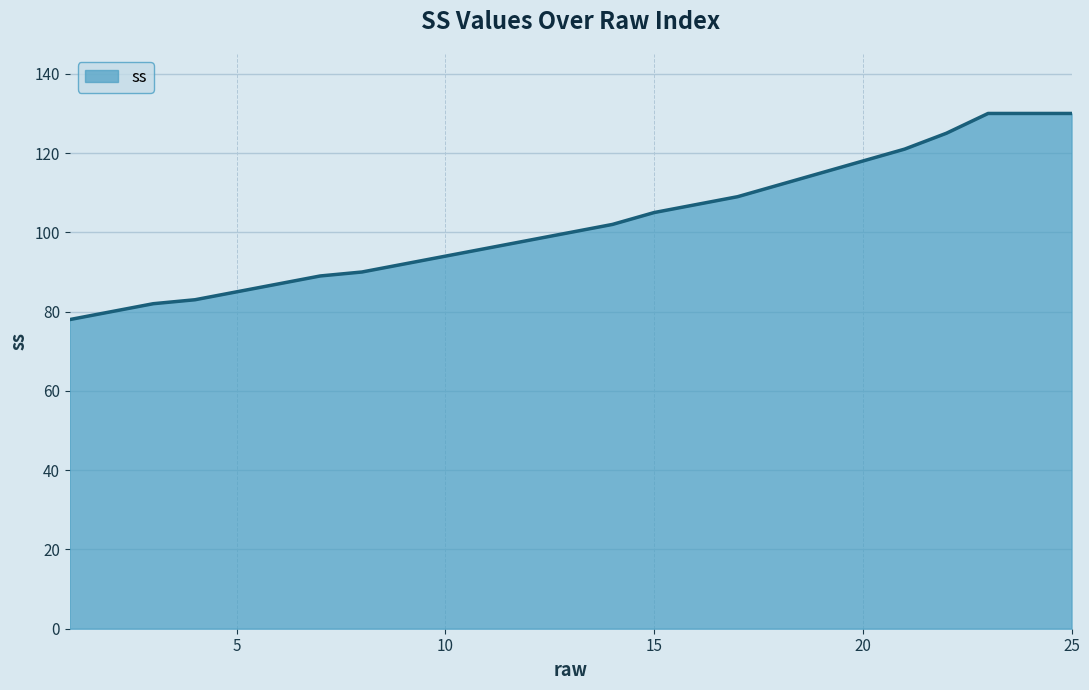

What is the smallest value displayed?

78